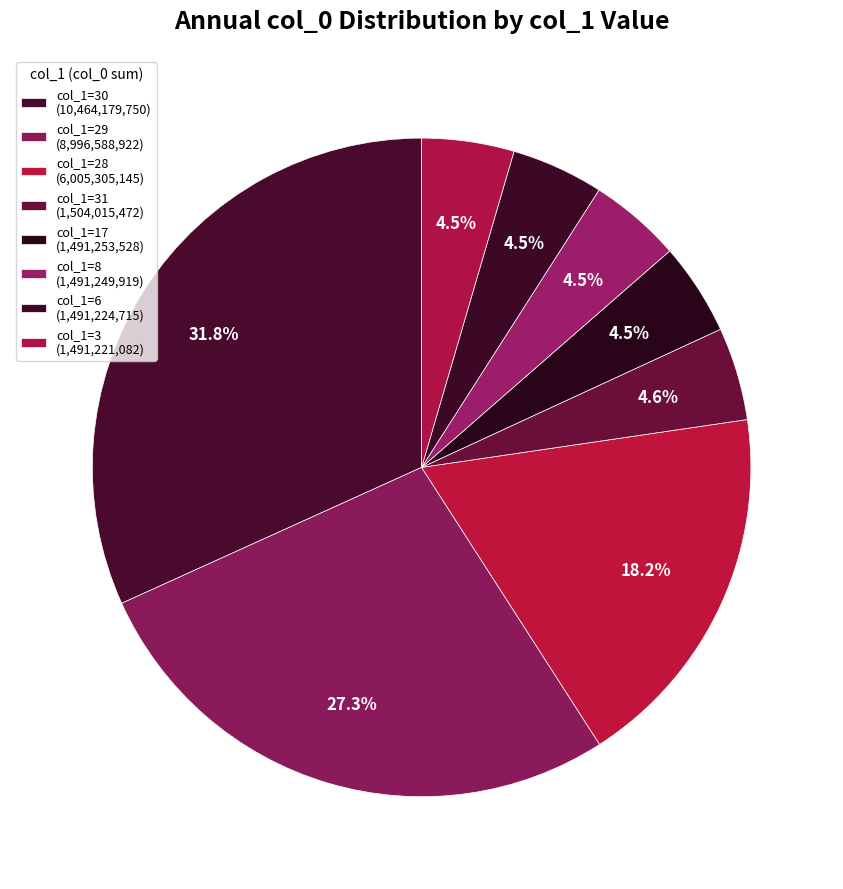

Which slice is the largest?

30